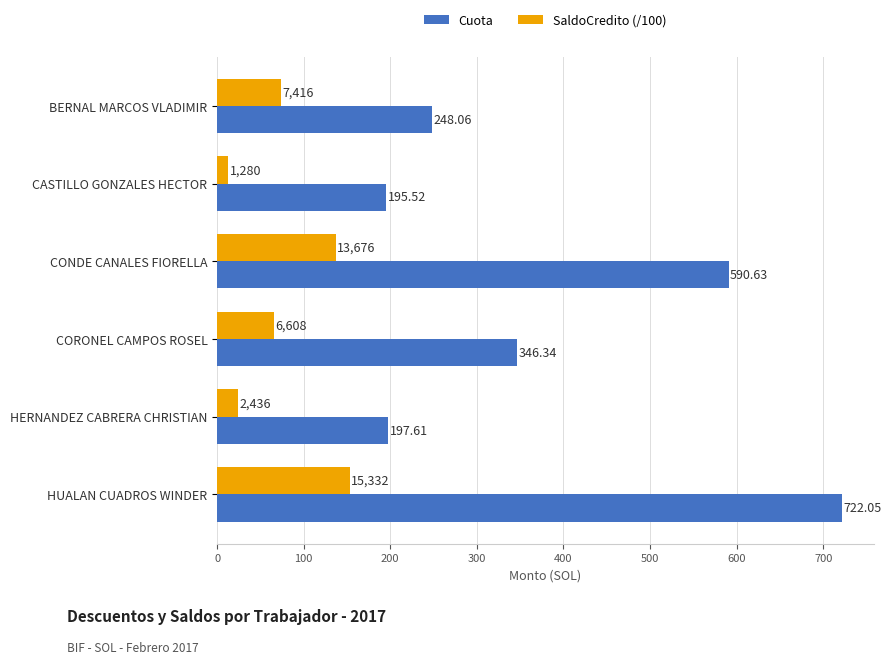

At which label is Cuota closest to 458?

CORONEL CAMPOS ROSEL